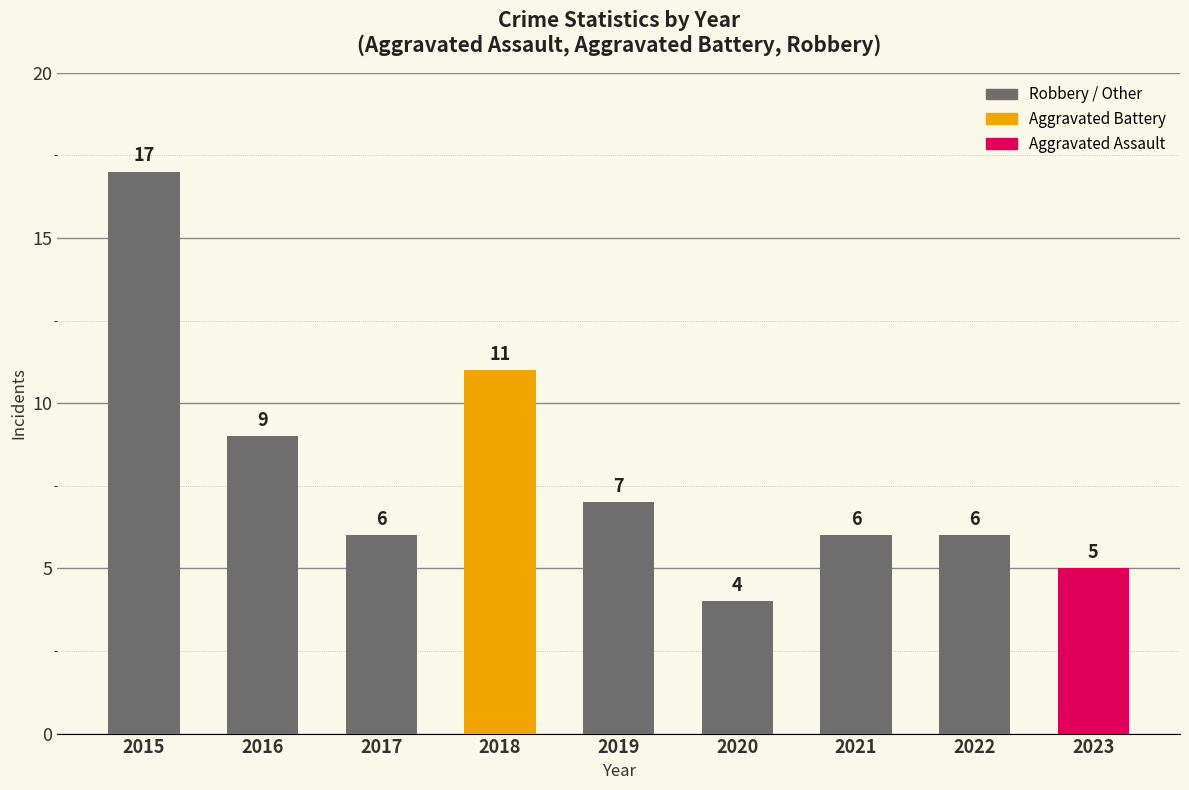

What is the sum of all values?

71